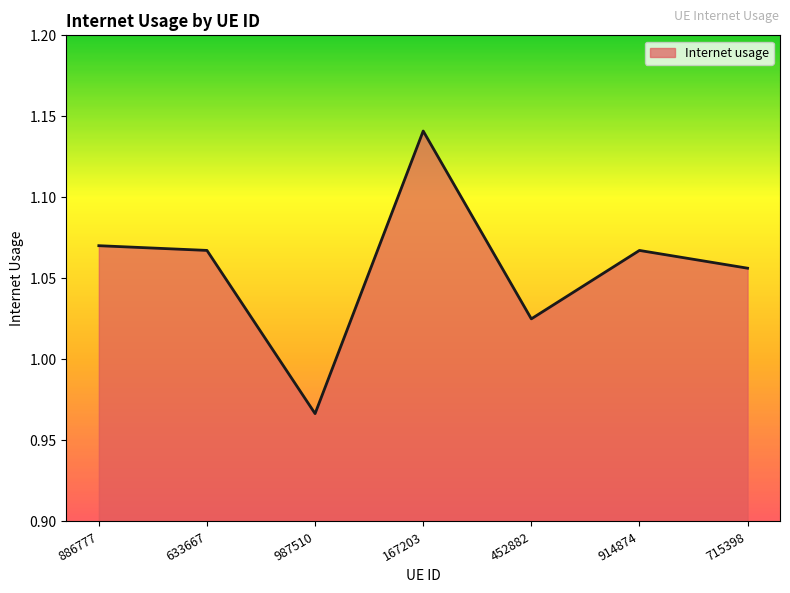

Where is the first local maximum?

167203